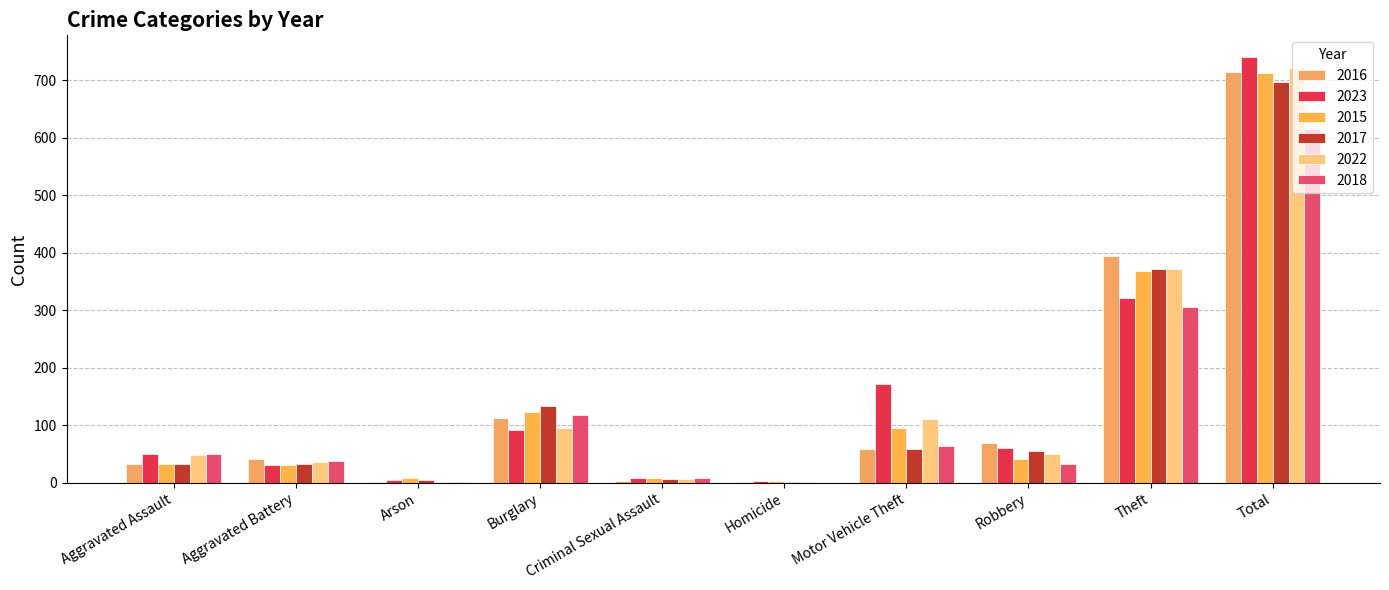

Is the value of 2023 at Aggravated Battery greater than the value of 2016 at Aggravated Battery?

No